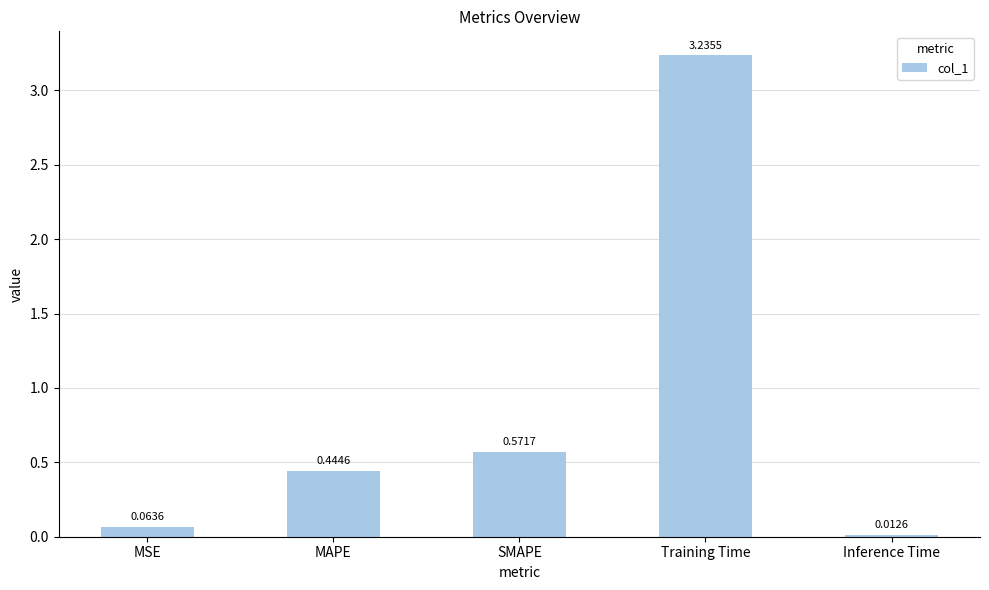

What is the average value?

0.9